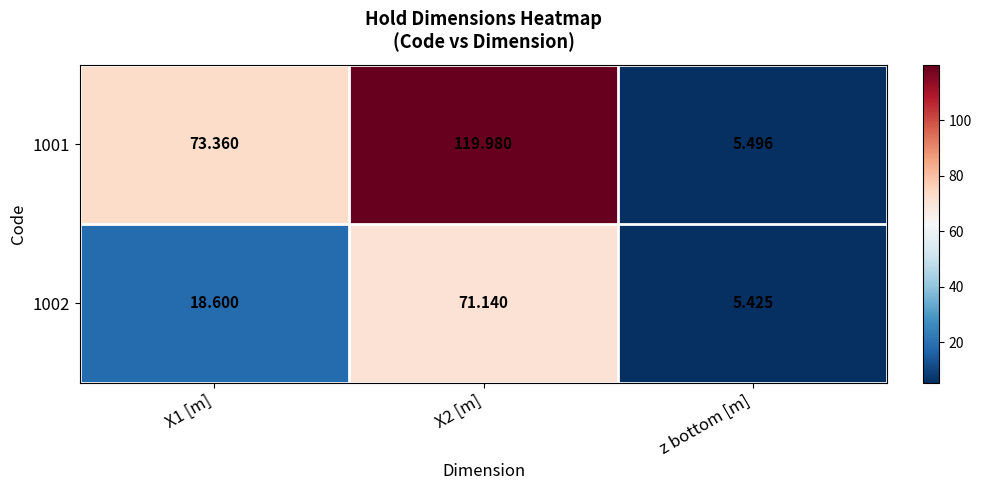

List the series in order of their overall mean, highest first.

1001, 1002